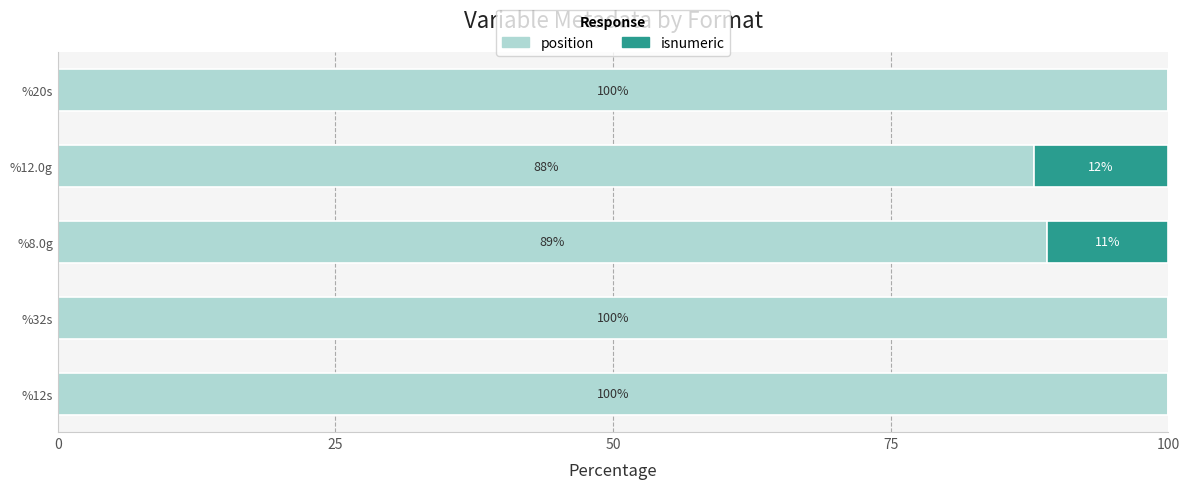

What is the total value across all series at %12s?

100.0